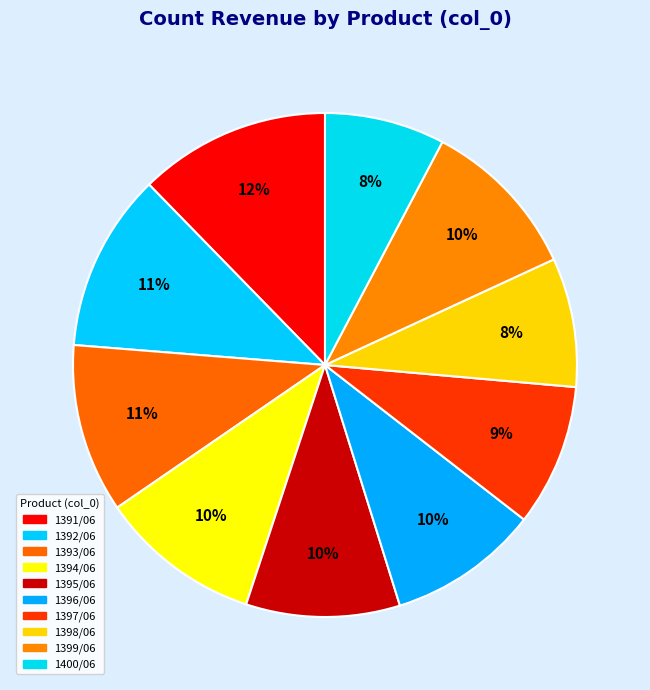

To the nearest percent, what is the difference between the 1394/06 and 1398/06 slice percentages?

2%